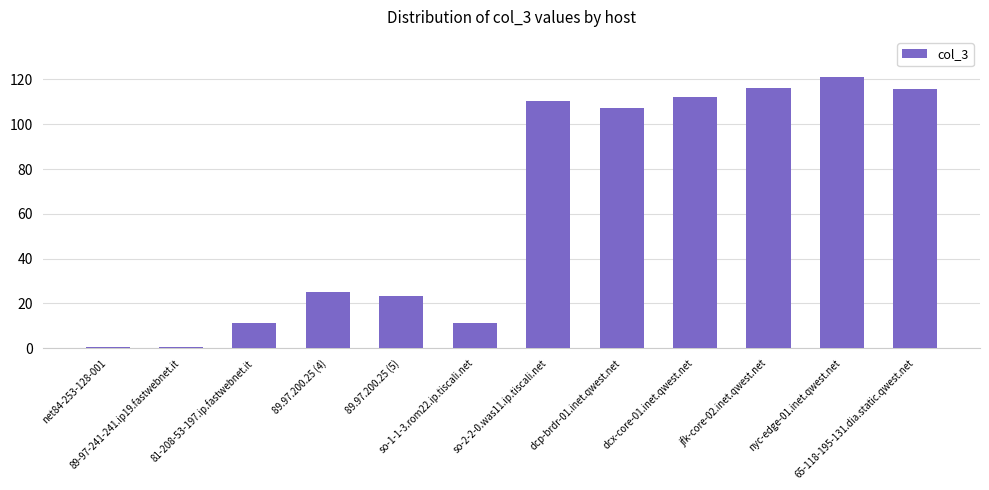

What is the approximate value at so-2-2-0.was11.ip.tiscali.net?

110.3